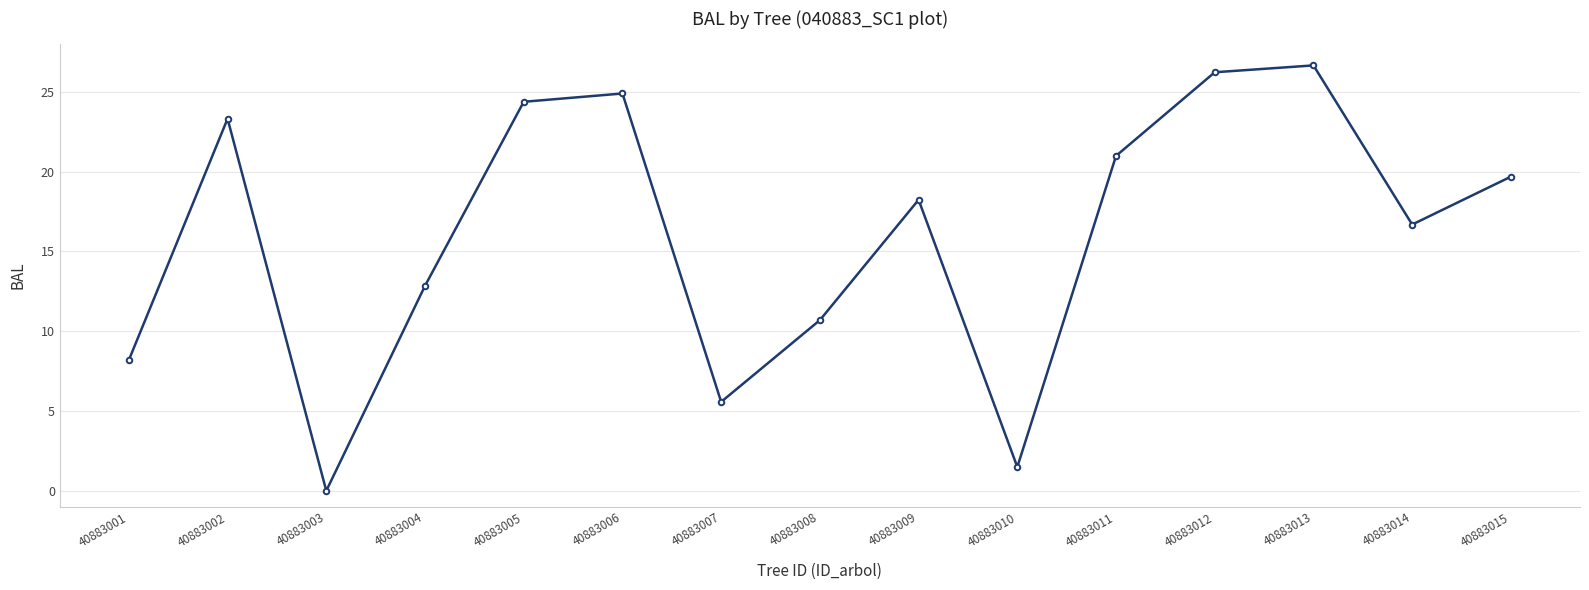

What is the difference between the values at 40883014 and 40883008?

6.0